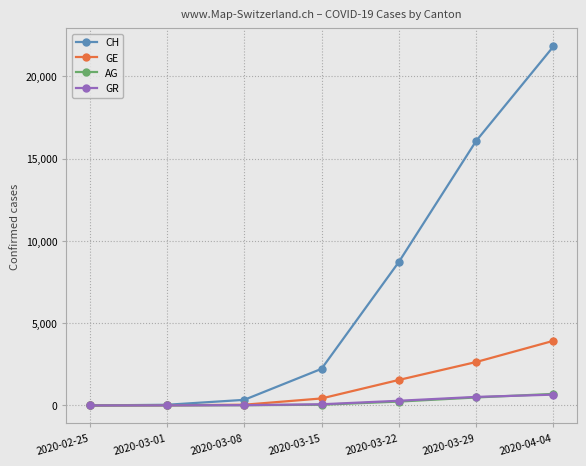

Which series has the largest total across all categories?

CH